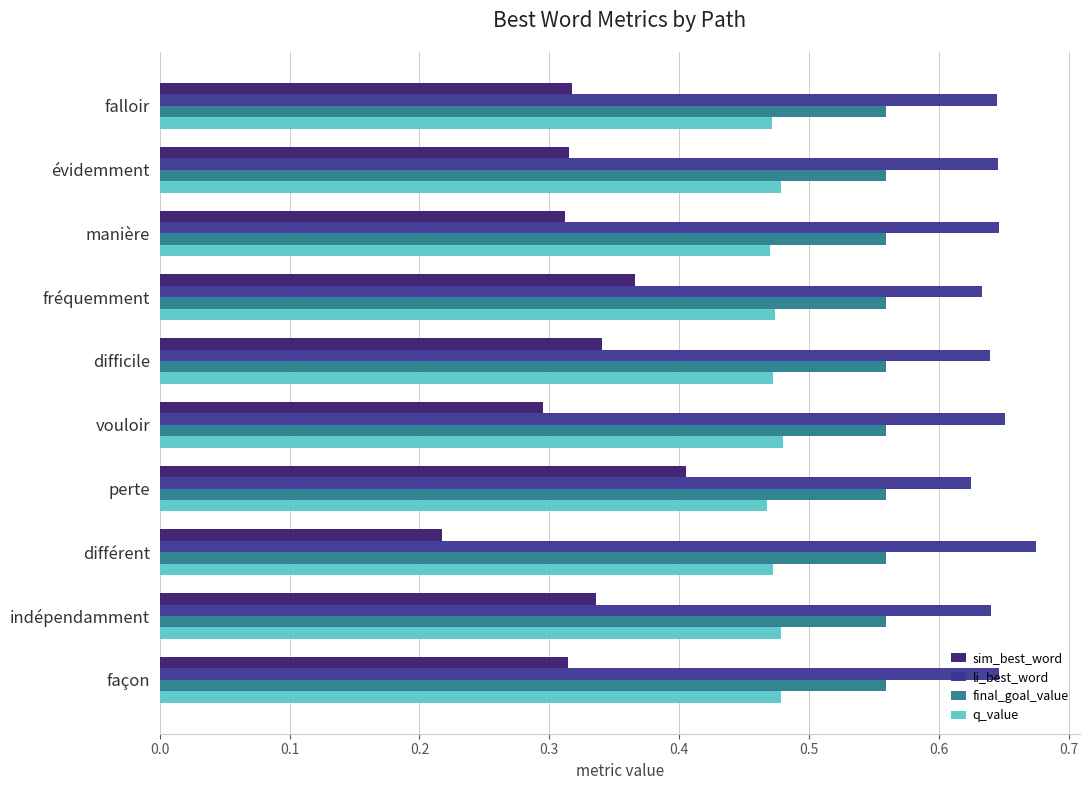

At which category does the chart reach its minimum across all series?

différent